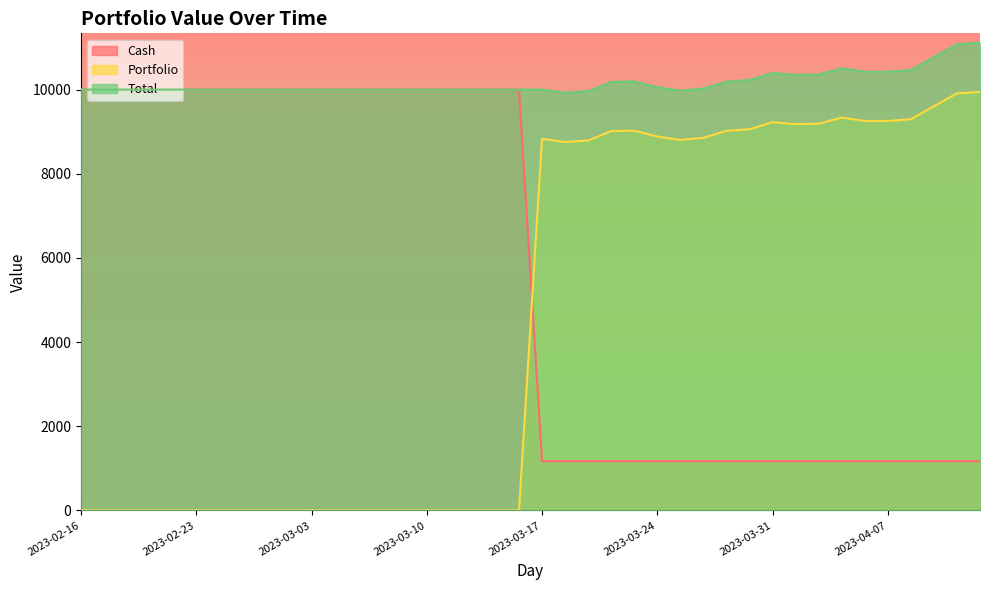

True or false: Cash and Total intersect in this chart.

False